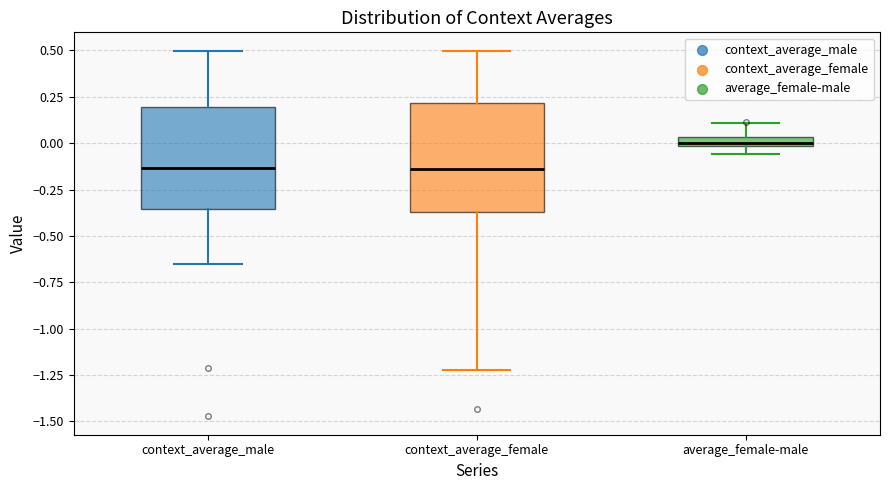

Where does the upper whisker of the box for context_average_male end on the y-axis? The values are not printed on the chart, so give them approximately, as read against the axis.

0.50